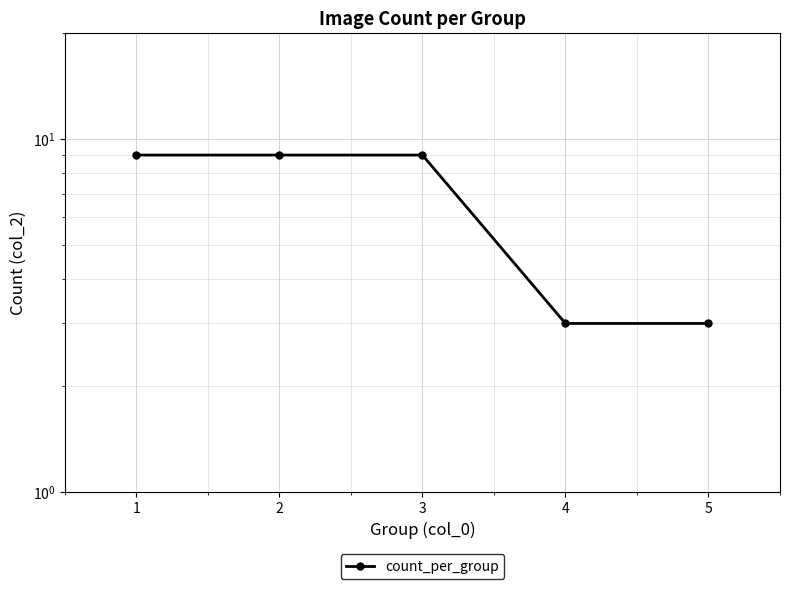

Approximately how many times larger is the value at 2 compared to 4?

3.0